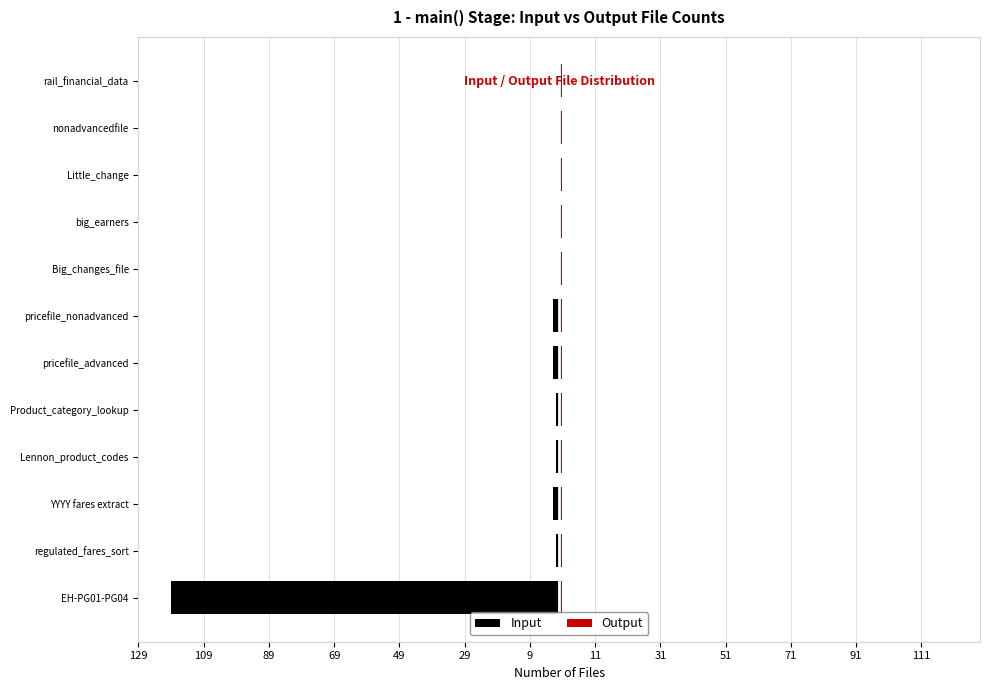

What is the value of the Input bar at the 1st from the left?

-119.0